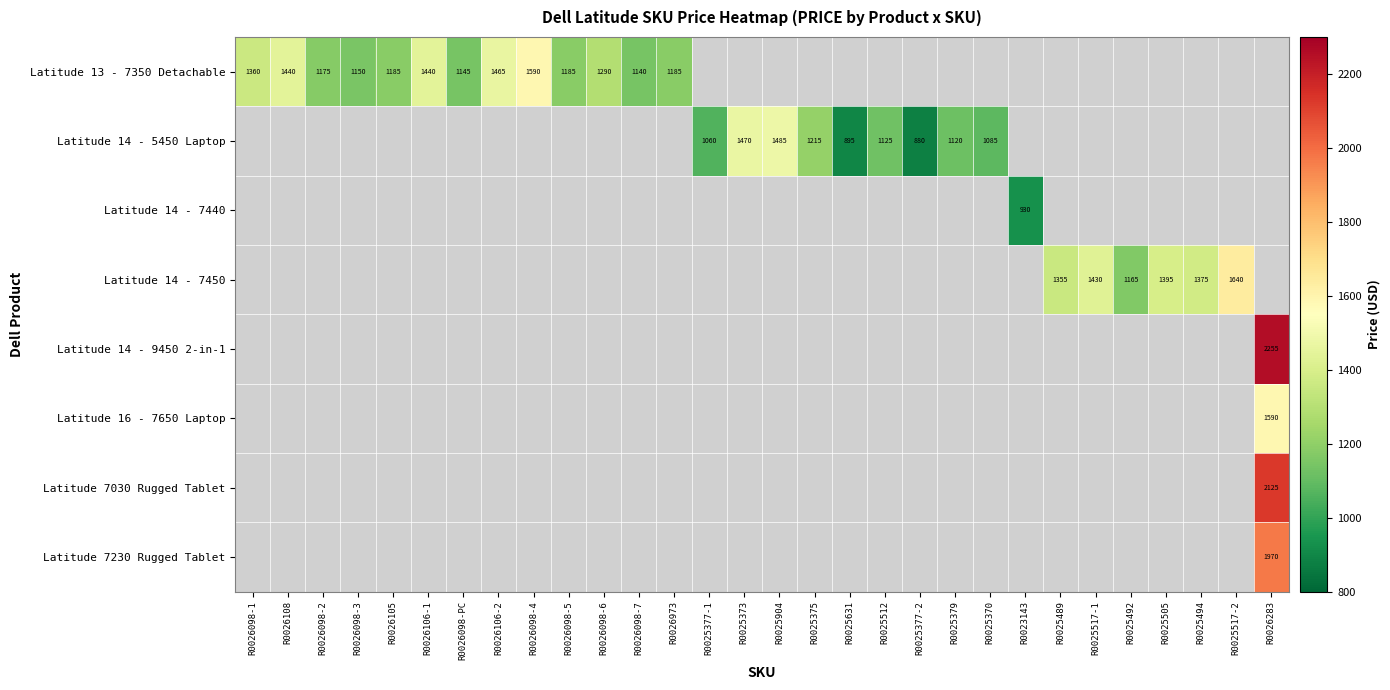

The value of Latitude 13 - 7350 Detachable at R0026098-1 is 1360. True or false?

True